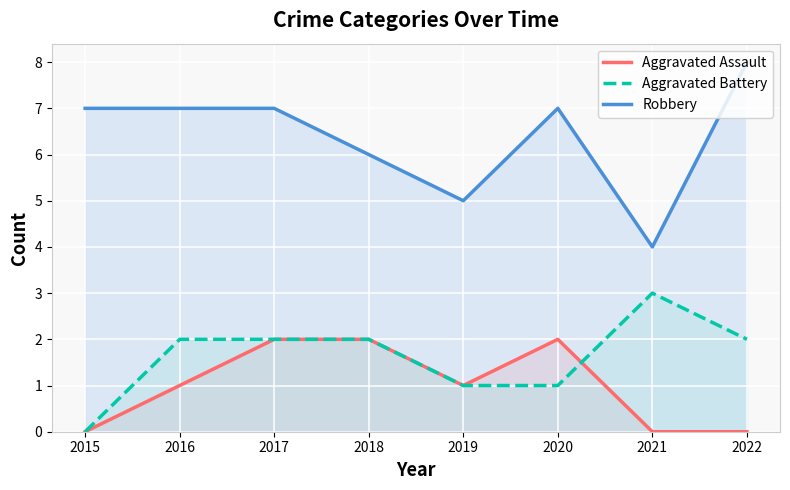

How many data points in Robbery are less than 7?

3